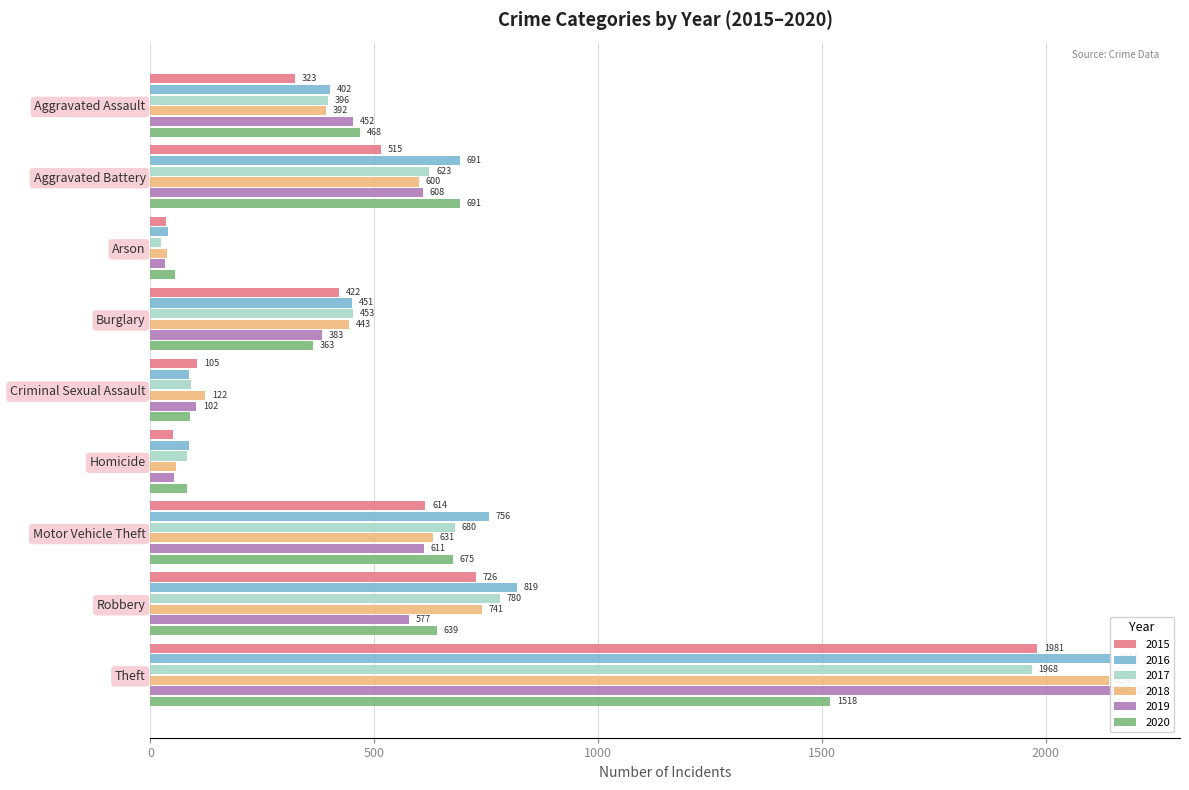

Is it true that 2020 equals 55 at Arson?

True